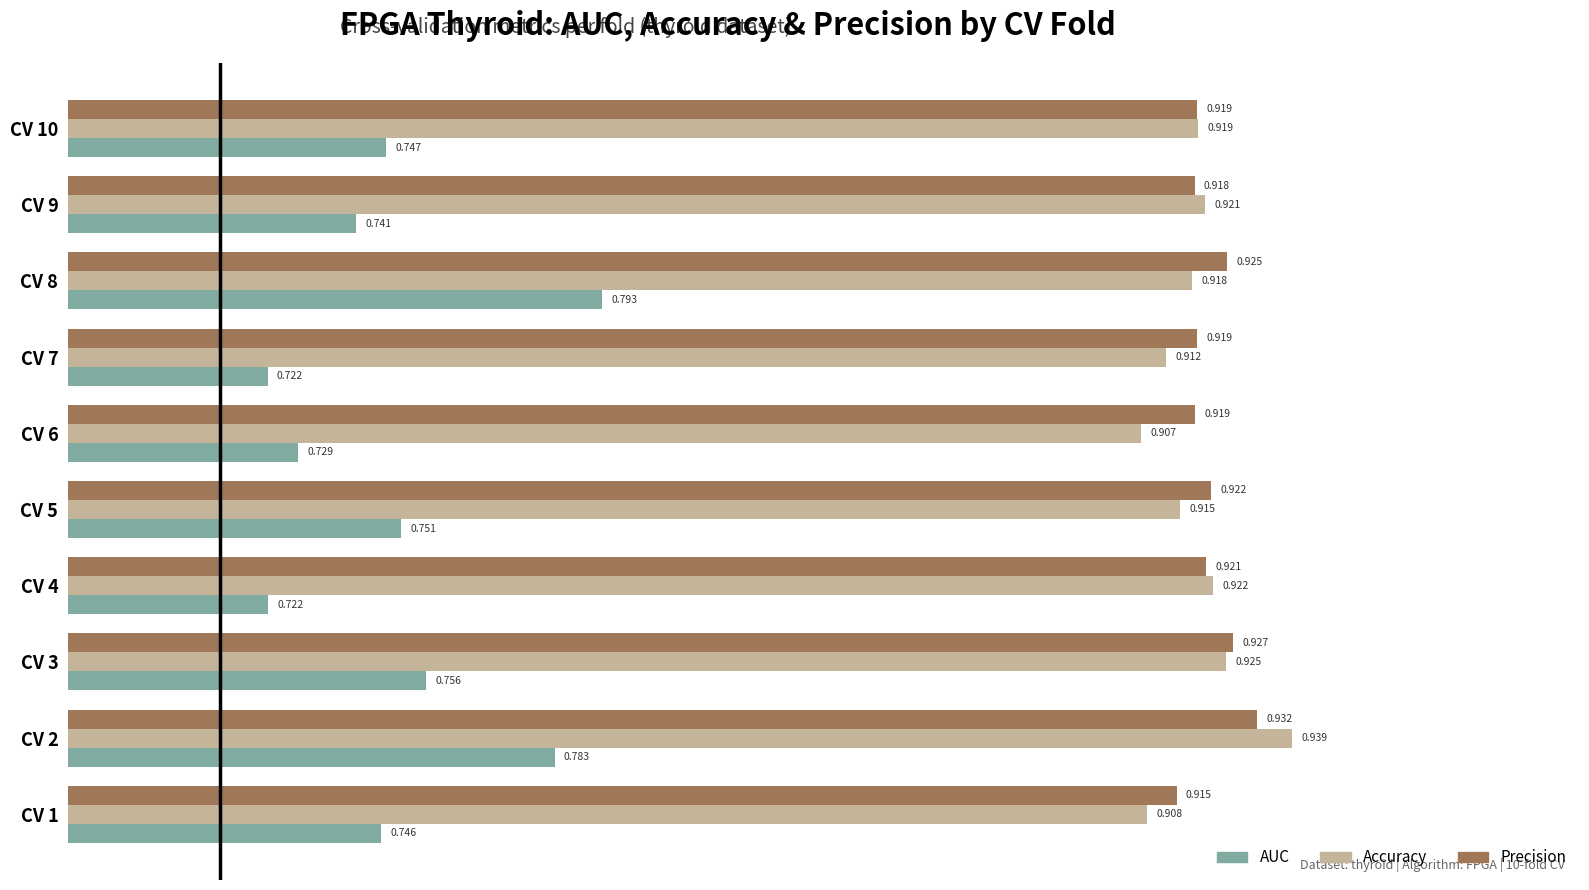

At how many categories does at least one series exceed 0?

10